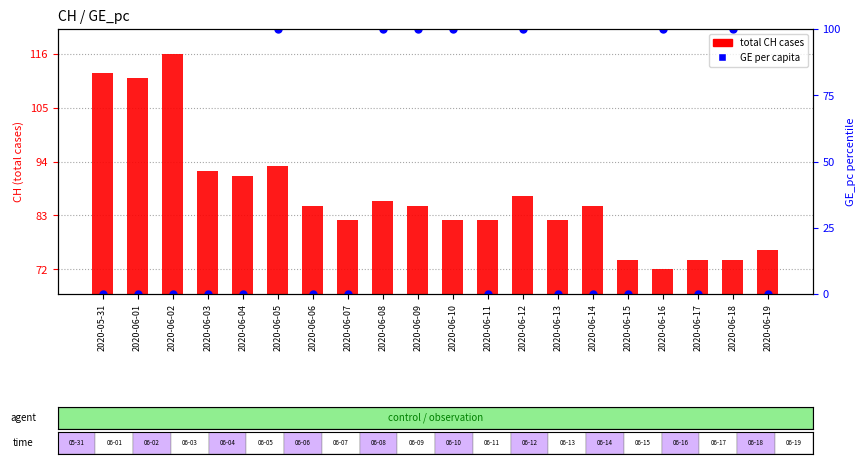

Which series has the largest Y range (max minus min)?

GE_pc (per capita)